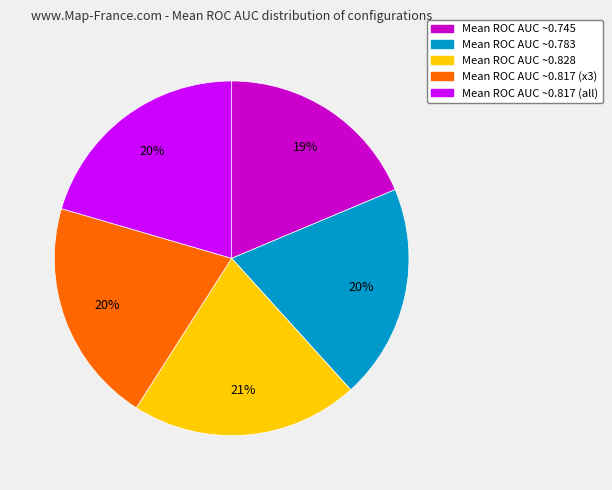

Is the sum of Mean ROC AUC ~0.783 and Mean ROC AUC ~0.817 (all) greater than half?

No